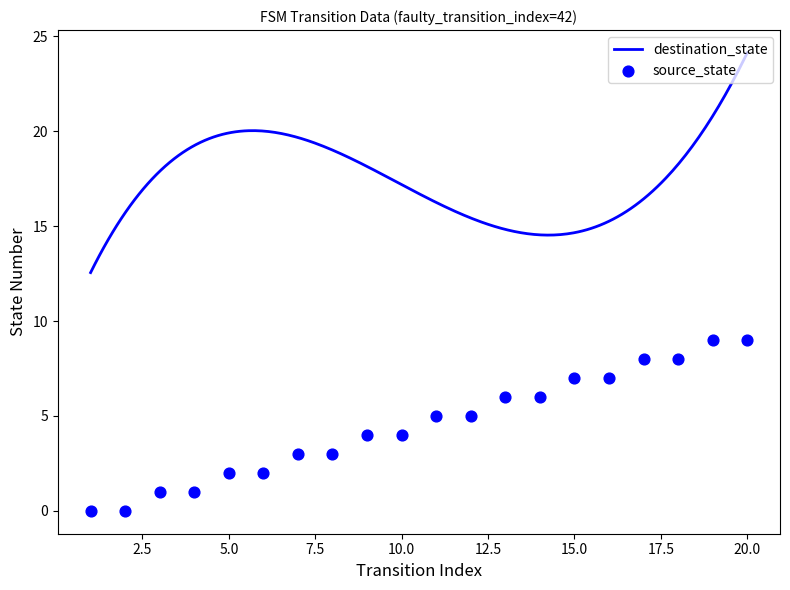

What is the change in value from 2 to 4?

+1